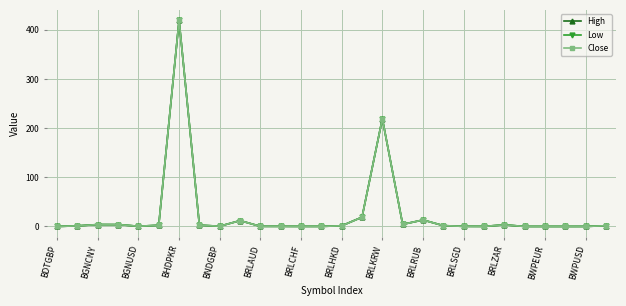

Which series has the largest range (max minus min)?

Low